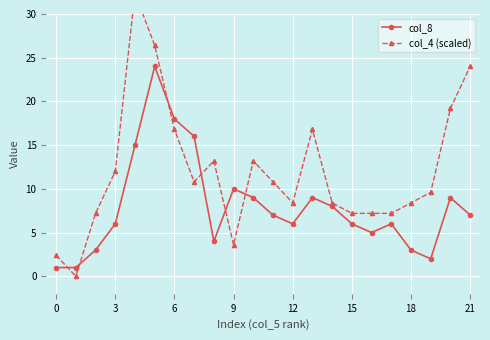

Which series has the widest spread of values?

col_4 (scaled)